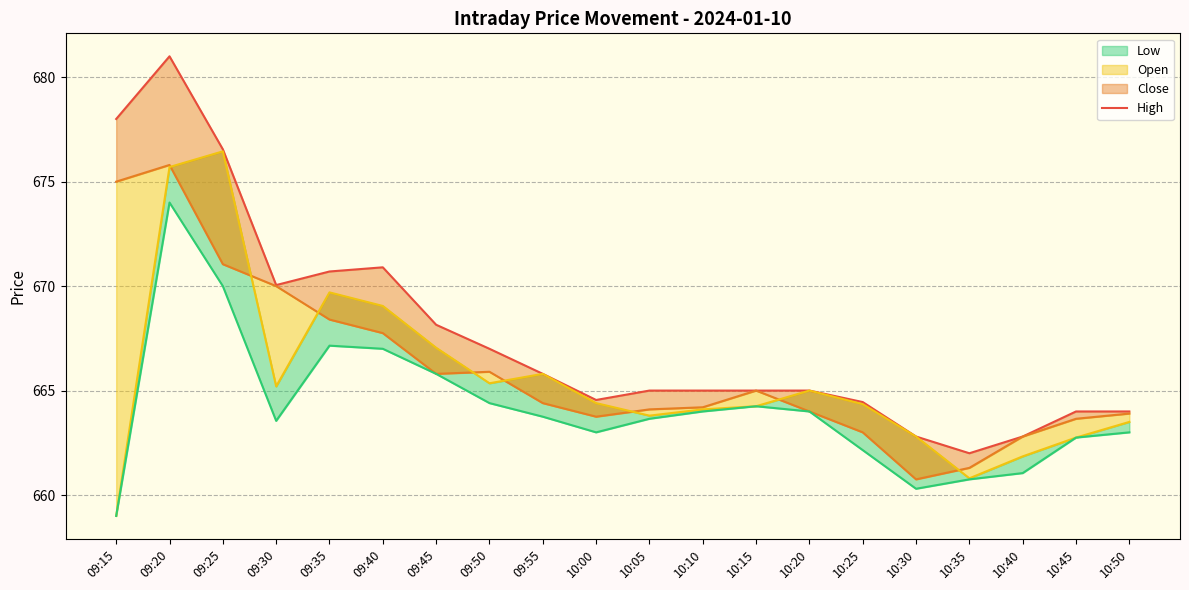

Is it true that the value at 09:25 is 968.3?

False